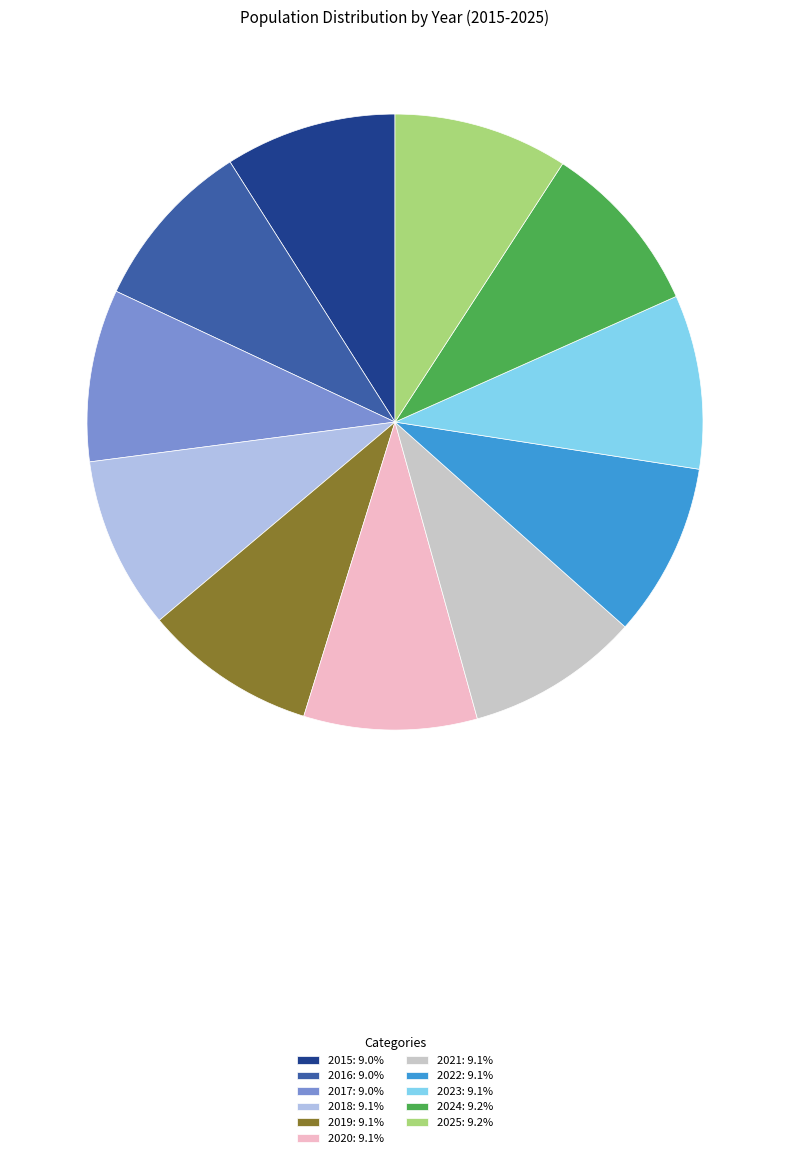

What is the ratio of the value at 2019: 9.1% to the value at 2020: 9.1%?

1.0